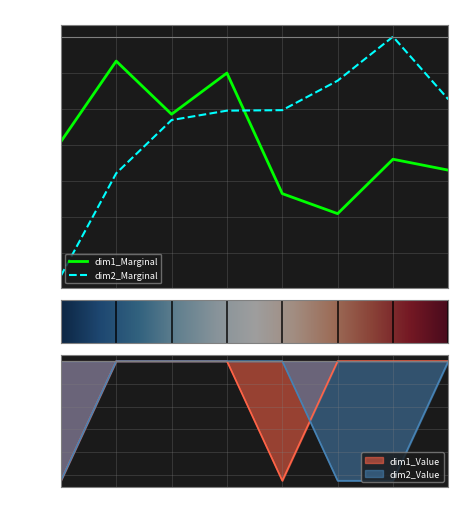

How many data points does each series have?

8